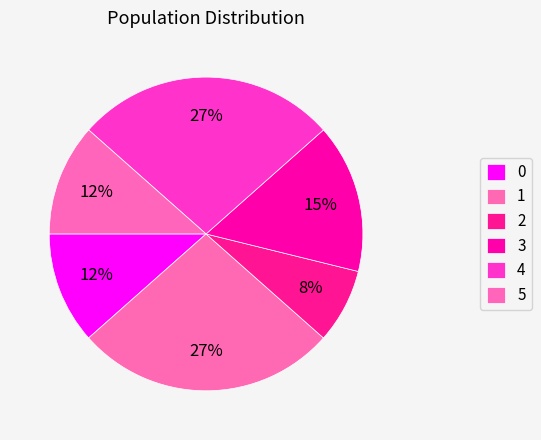

How many slices are in this pie chart?

6